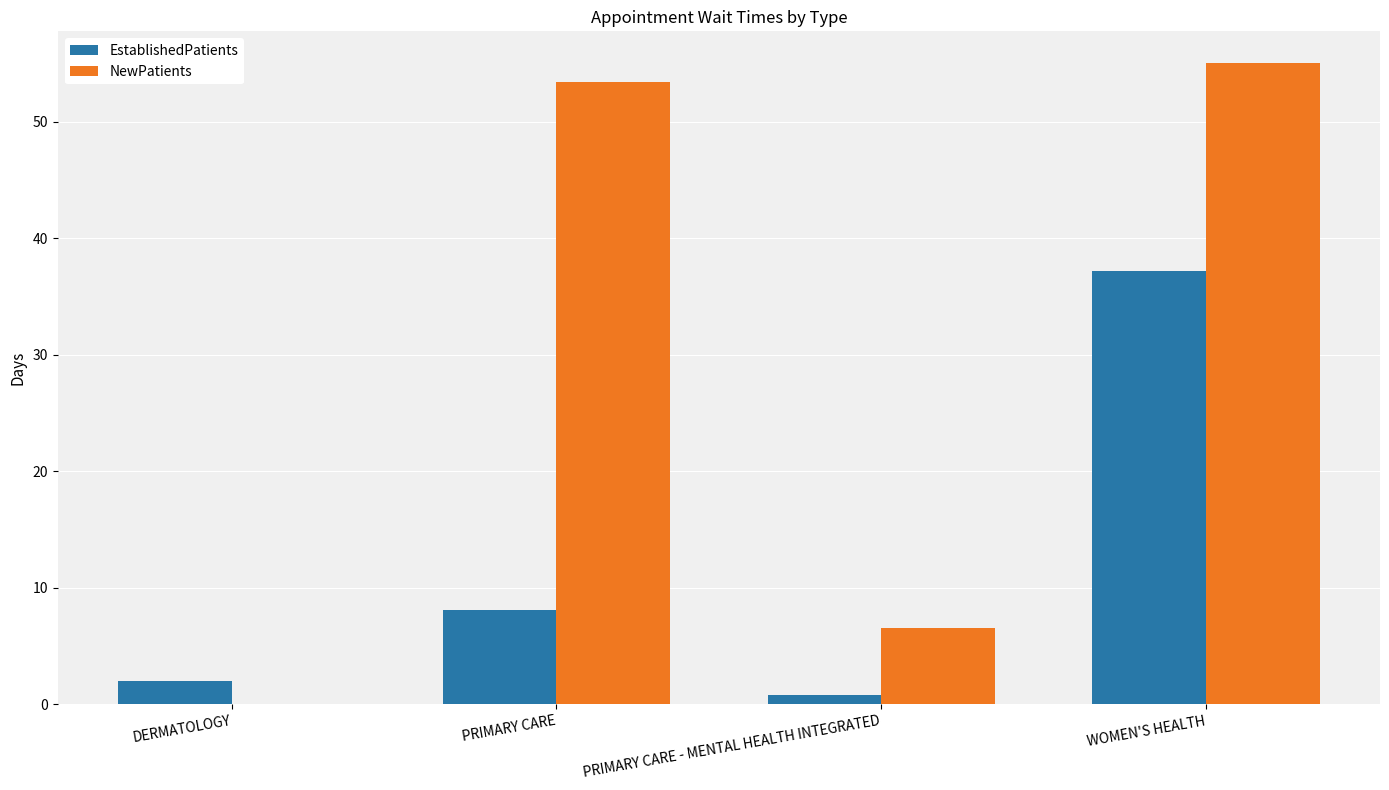

What is the sum of all EstablishedPatients values?

48.1